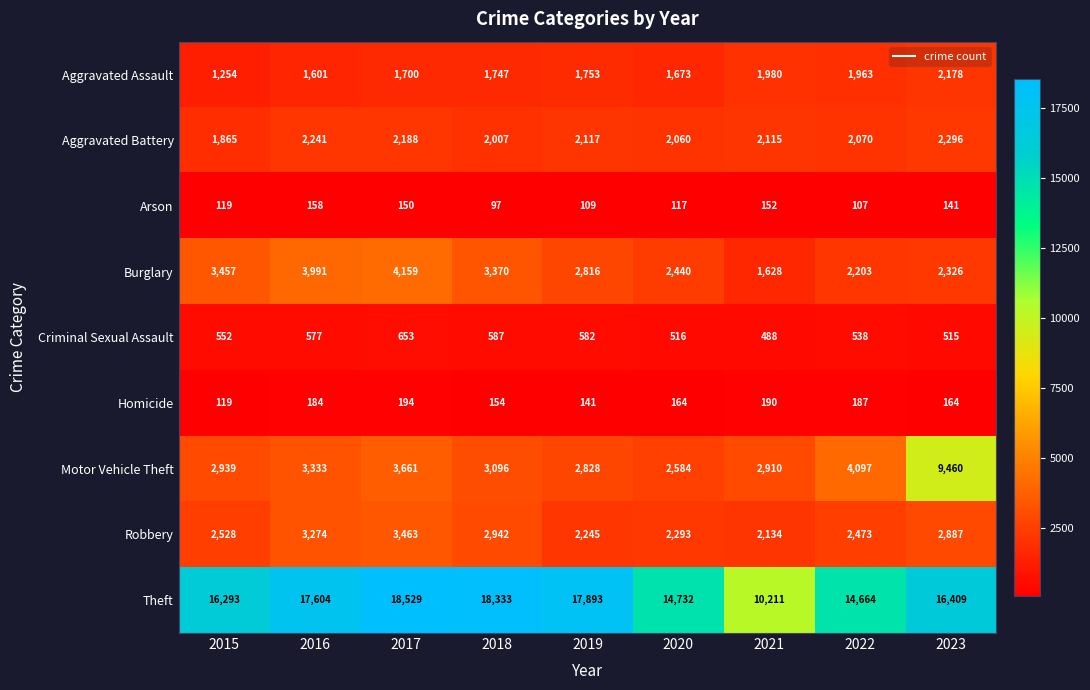

At which category is the sum across all series the highest?

2023